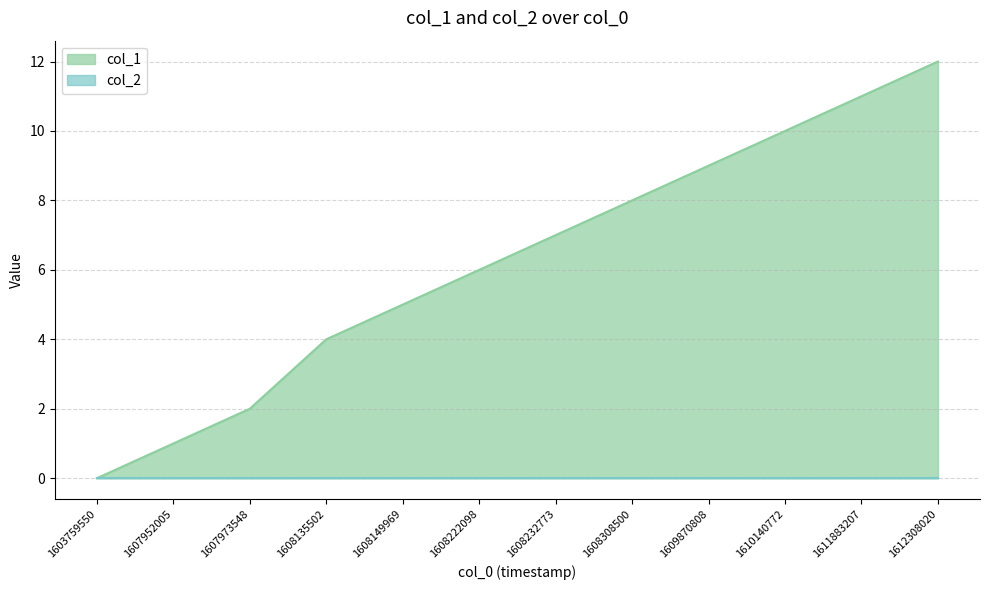

At which label does the data first exceed 7?

1608308500